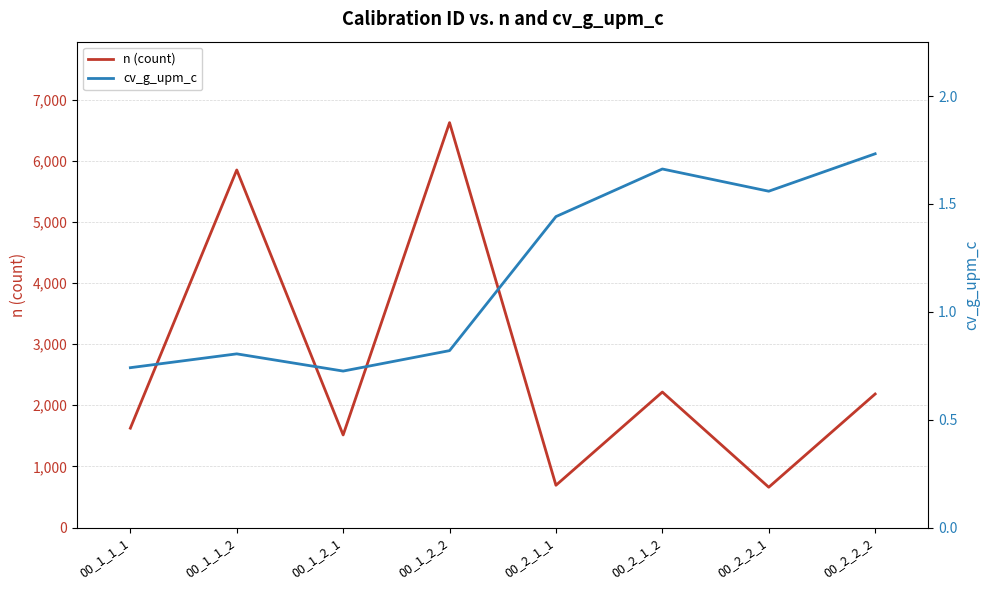

Which series has the largest range (max minus min)?

n (count)